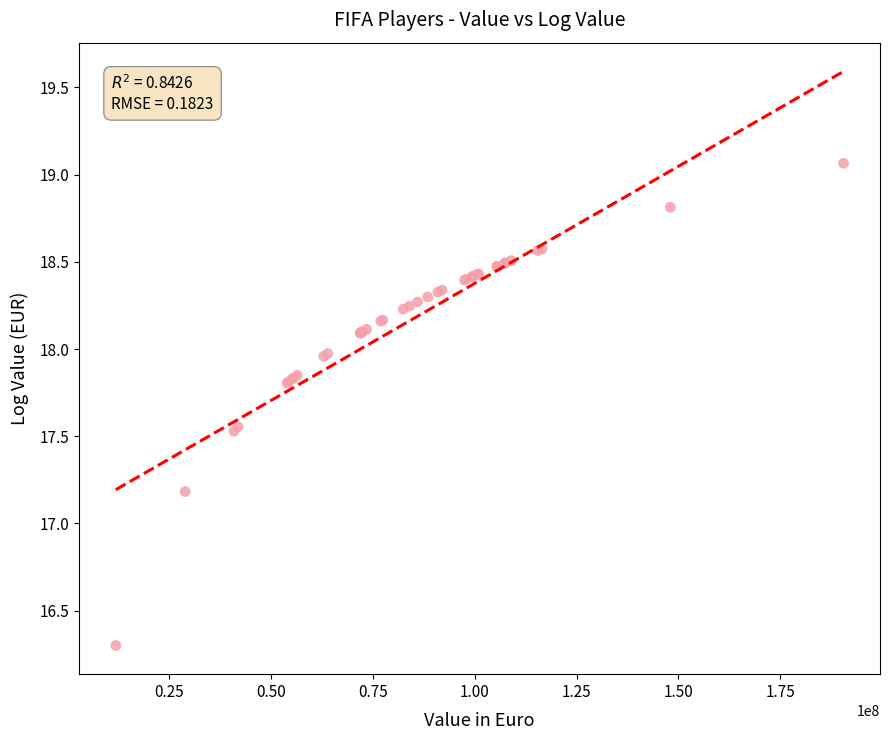

What Y value in the scatter plot is closest to 17?

17.2